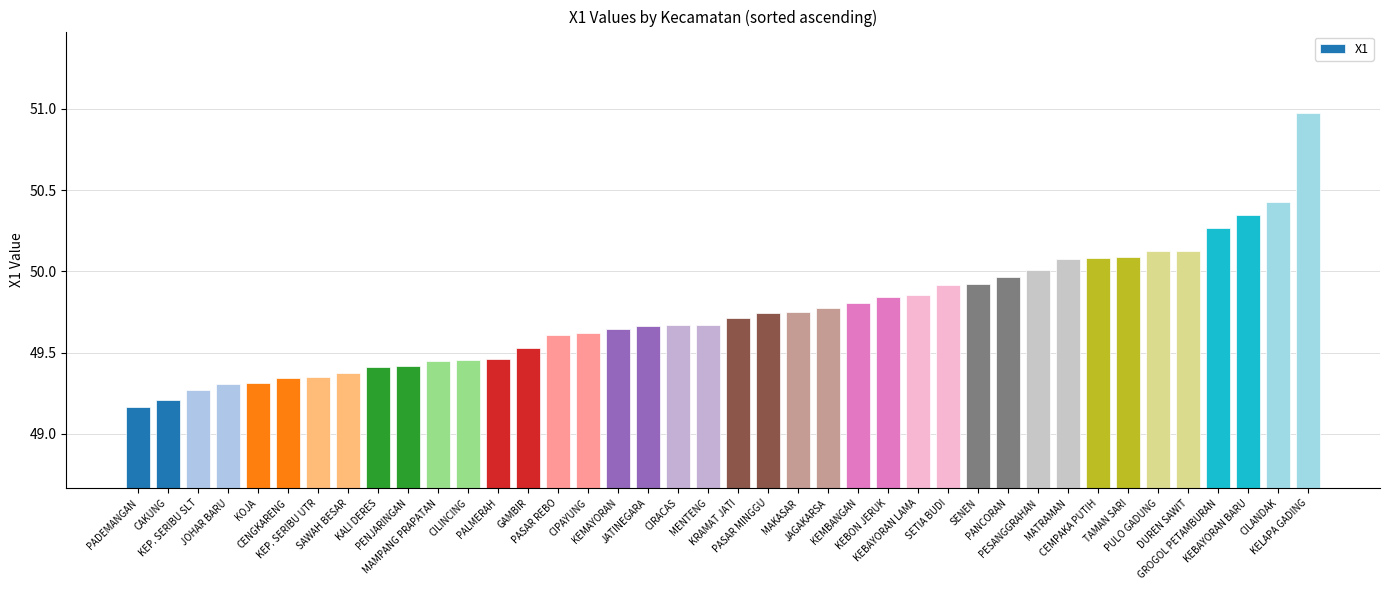

What position from the left is PENJARINGAN?

10